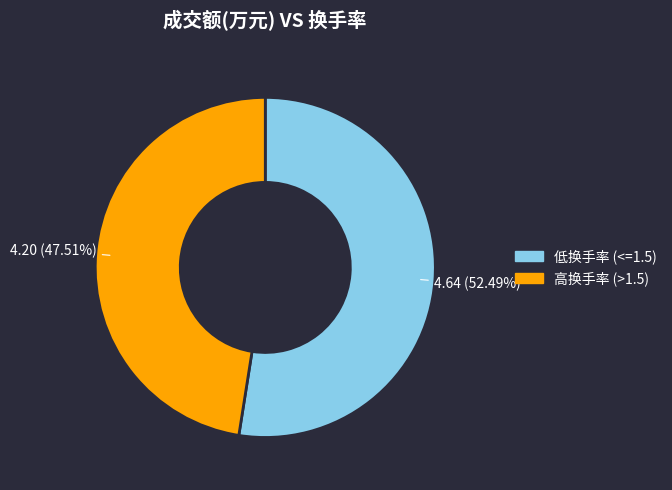

Combined, do 低换手率 (<=1.5) and 高换手率 (>1.5) account for over 50%?

Yes